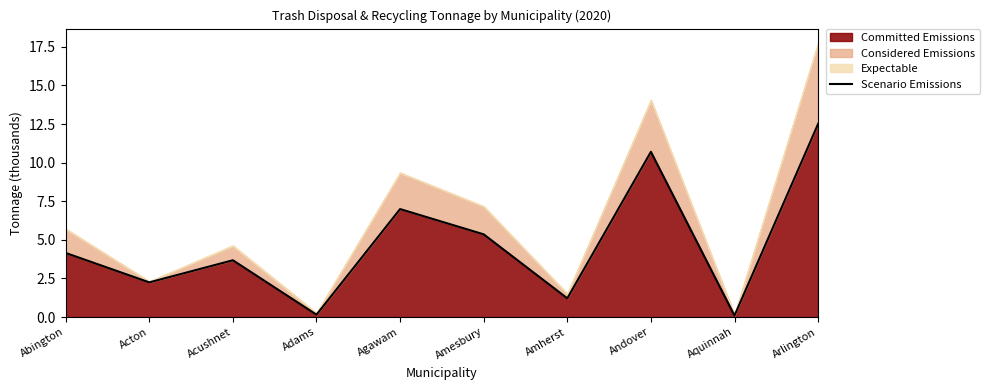

What is the maximum value shown in the chart?

12.5